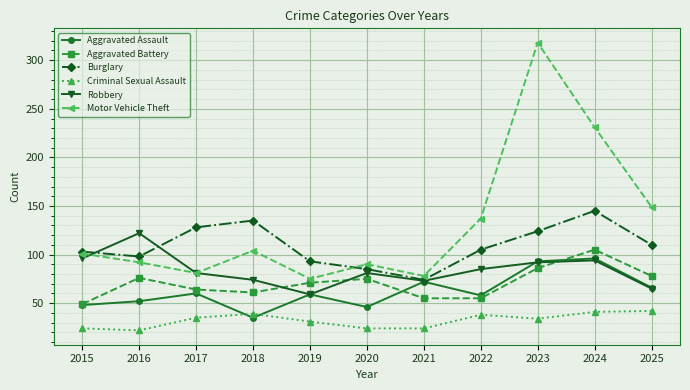

True or false: Motor Vehicle Theft and Criminal Sexual Assault cross at least once.

False